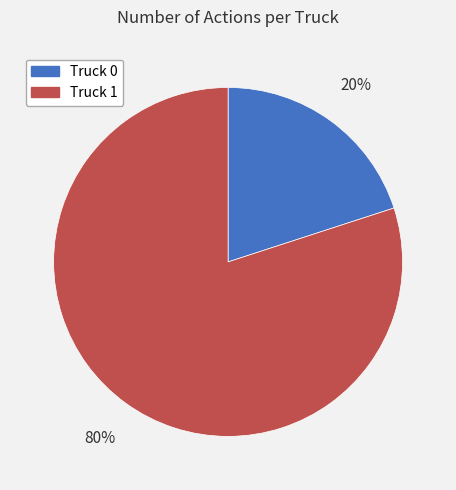

To the nearest percent, what is the difference between the Truck 1 and Truck 0 slice percentages?

60%